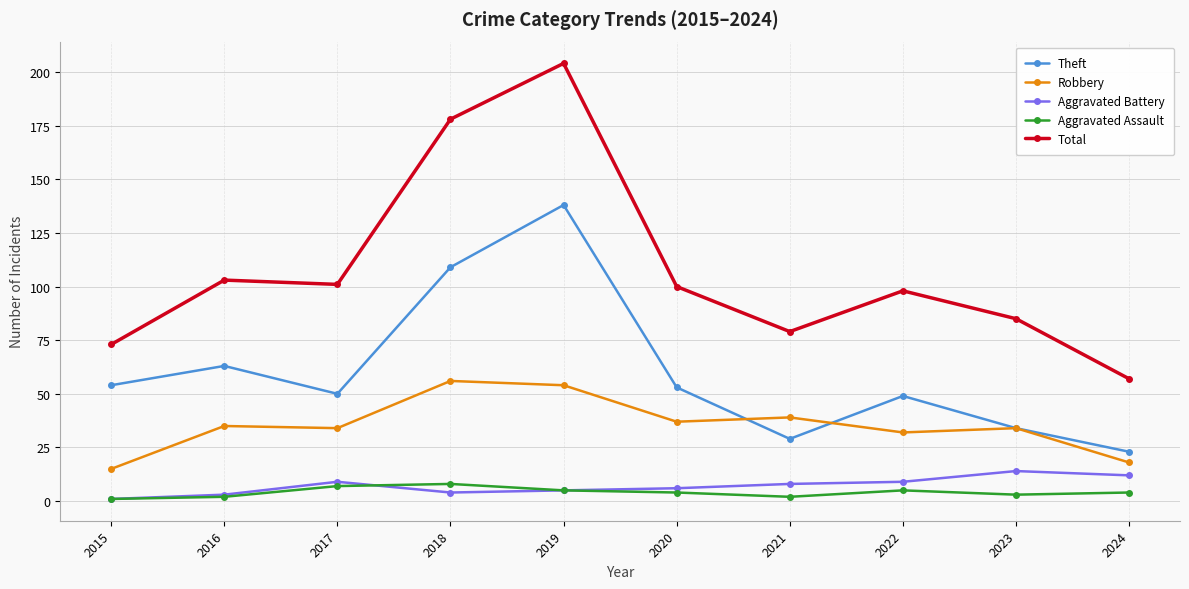

What are all the series names shown in the legend?

Theft, Robbery, Aggravated Battery, Aggravated Assault, Total